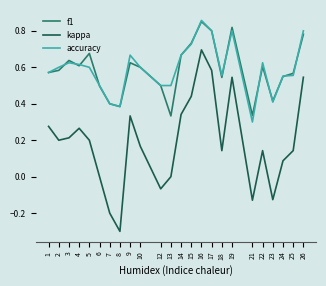

True or false: kappa and f1 intersect in this chart.

False